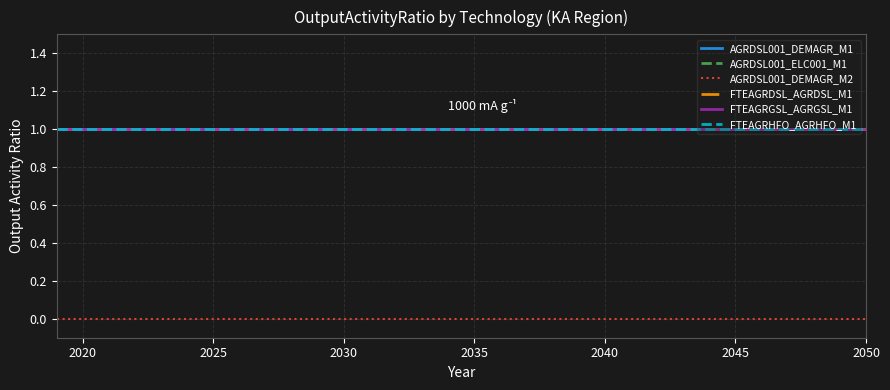

What is the sum of all AGRDSL001_ELC001_M1 values?

32